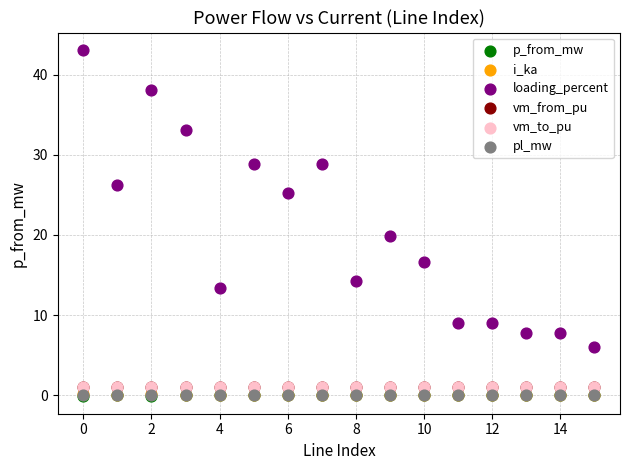

Which series has the largest Y range (max minus min)?

loading_percent